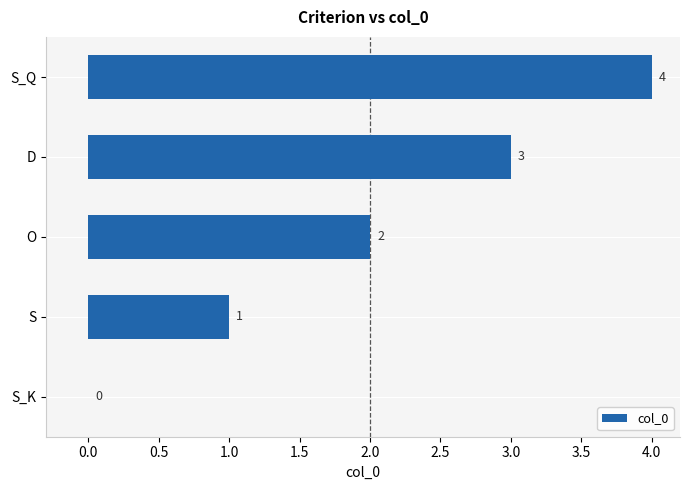

What is the sum of all values?

10